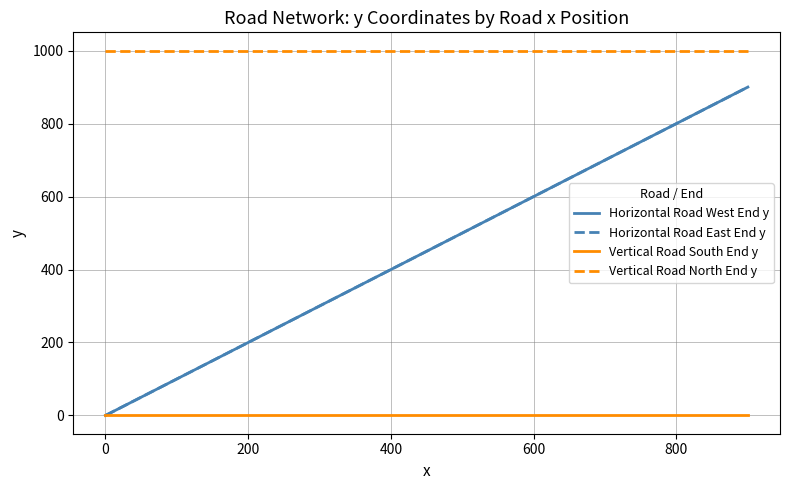

What is the value of the Vertical Road North End y point at the 6th from the left?

1000